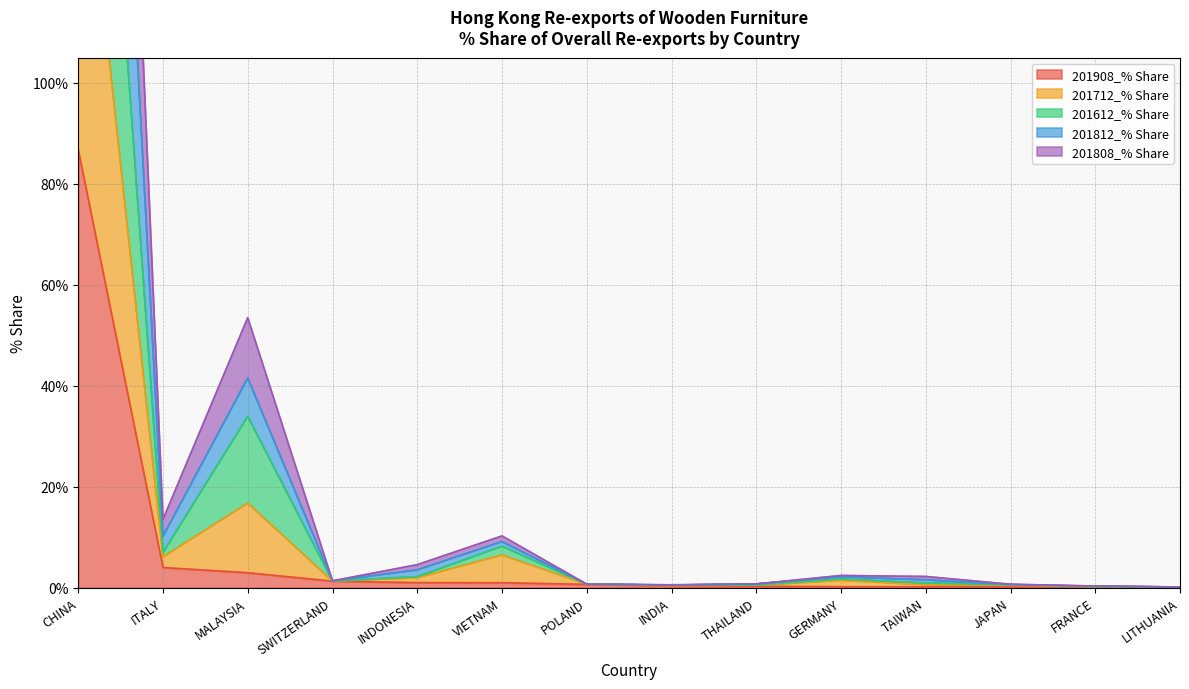

What is the sum of all 201712_% Share values?

297.6